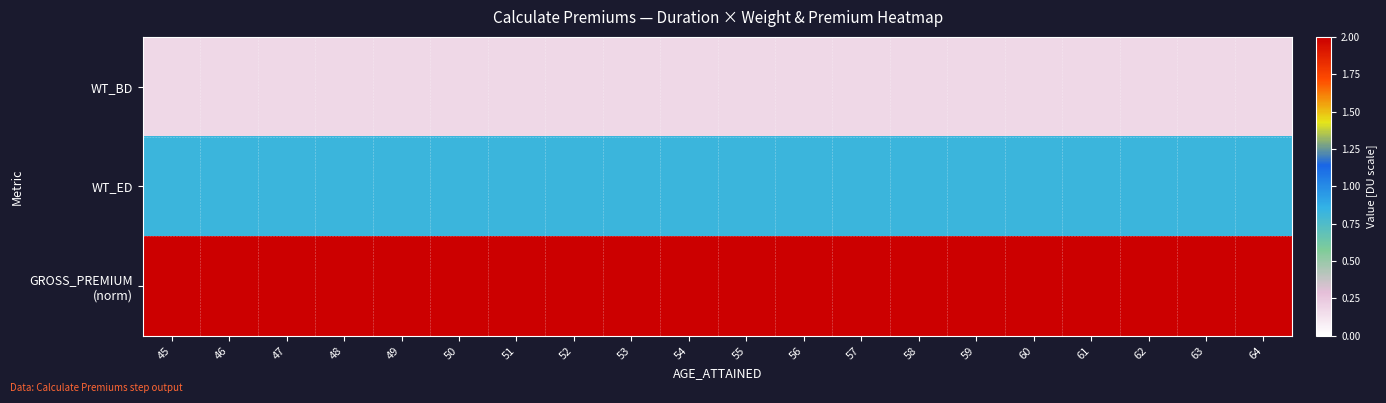

How many categories are shown in the chart?

20